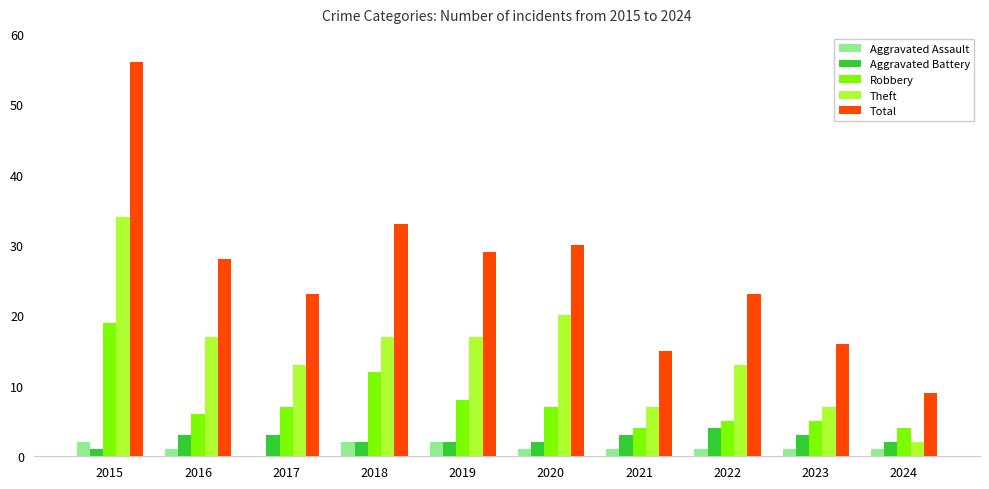

Which series changed the most between 2018 and 2021?

Total